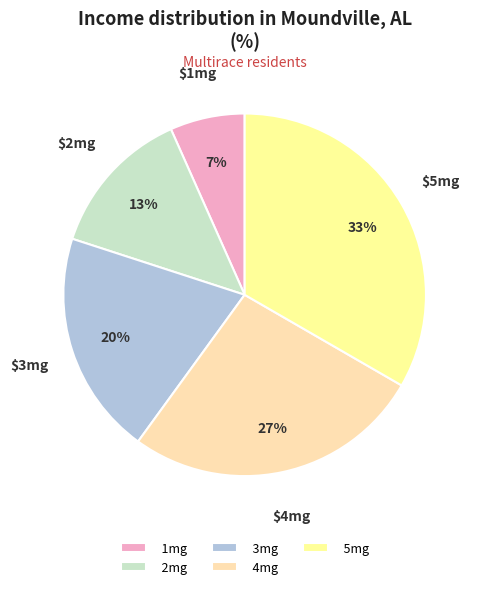

To the nearest percent, what portion does 1mg represent?

7%